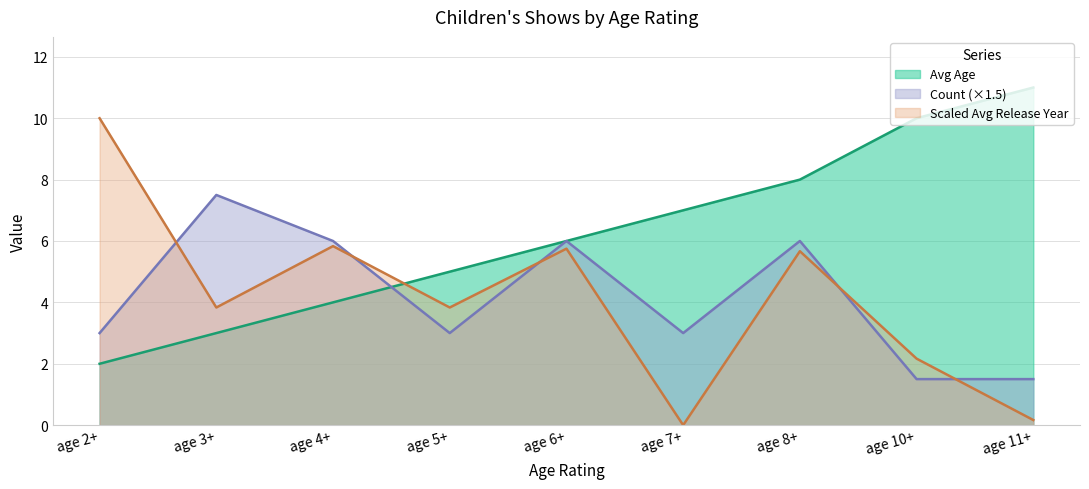

True or false: Count has a value of 1.5 at age 10+.

True